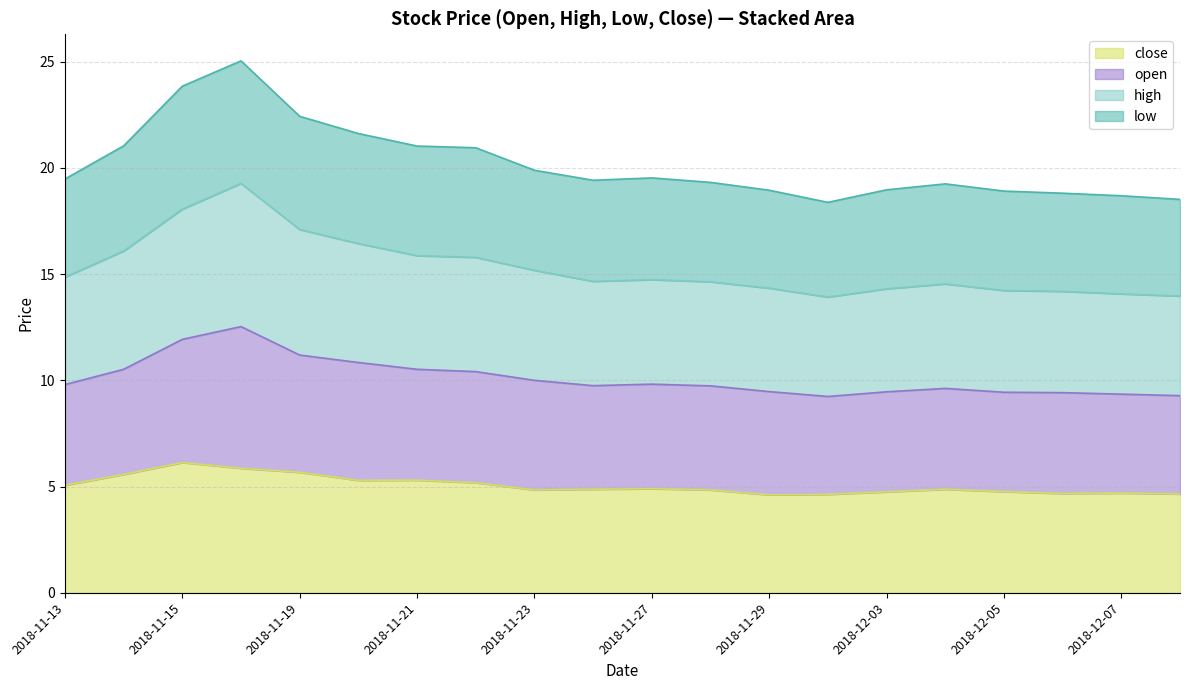

What is the label of the 17th point from the right?

2018-11-16